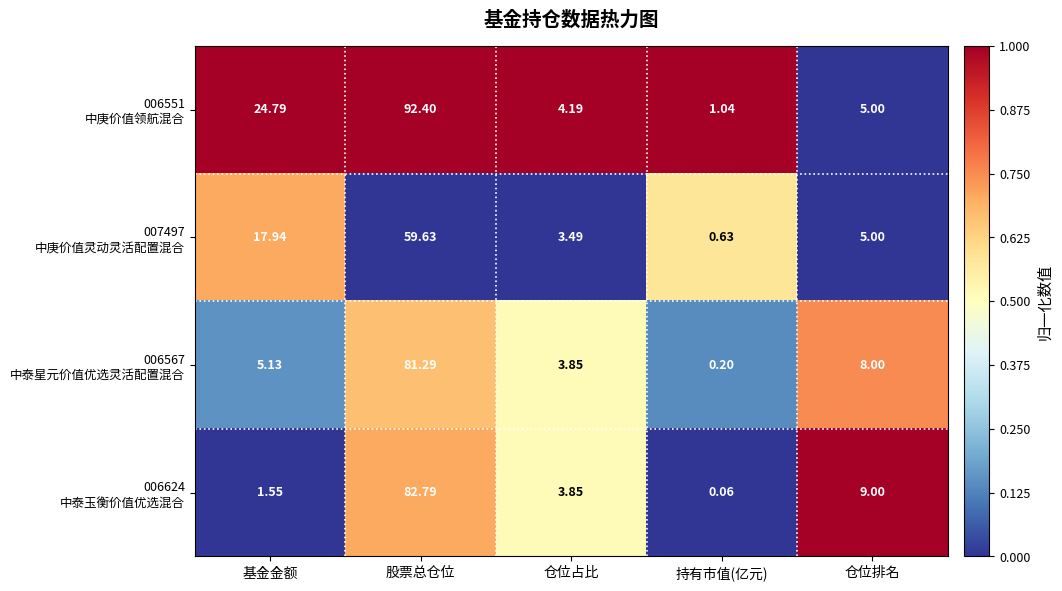

At which category is the sum across all series the highest?

股票总仓位